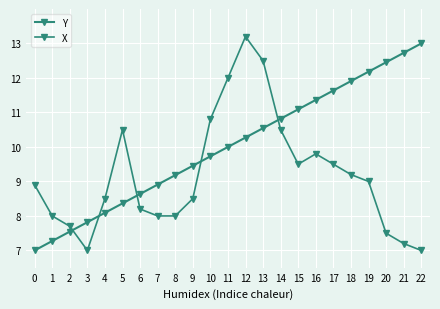

How many data points does each series have?

23